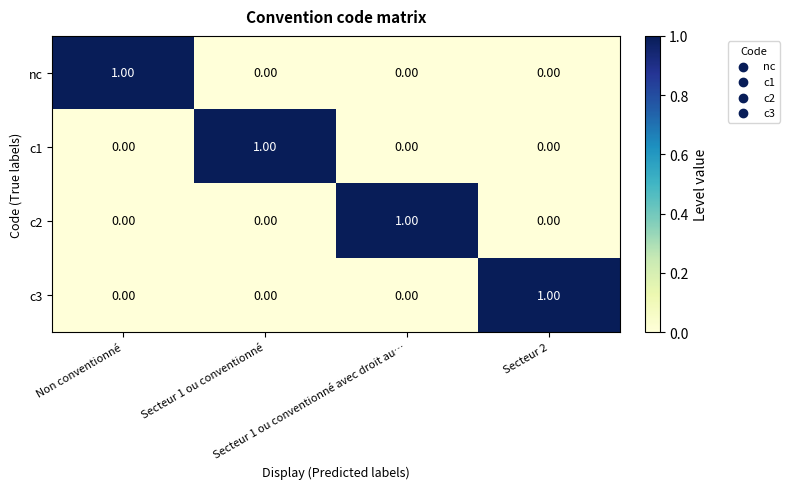

How many data points in c2 are above 0?

1